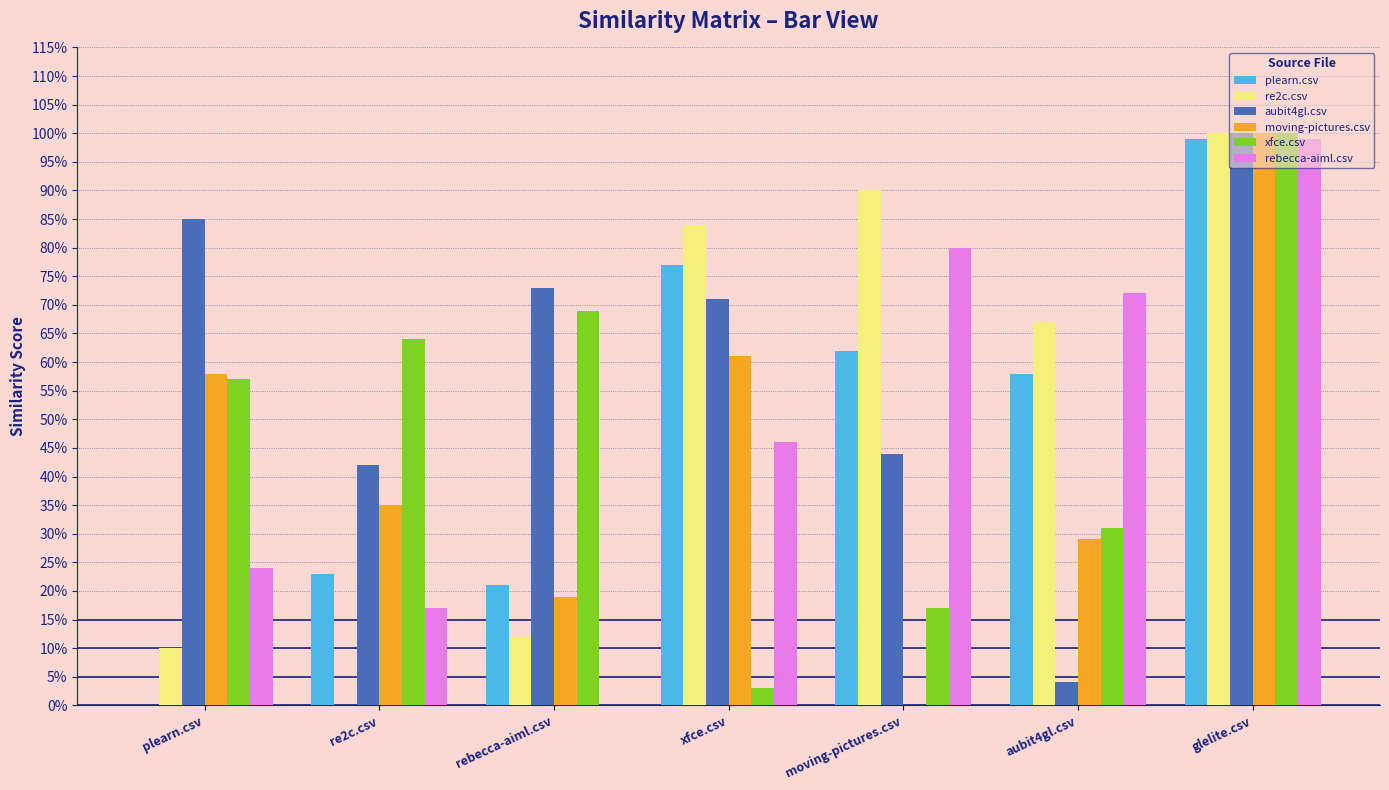

Which category has the highest value in the xfce.csv series?

glelite.csv